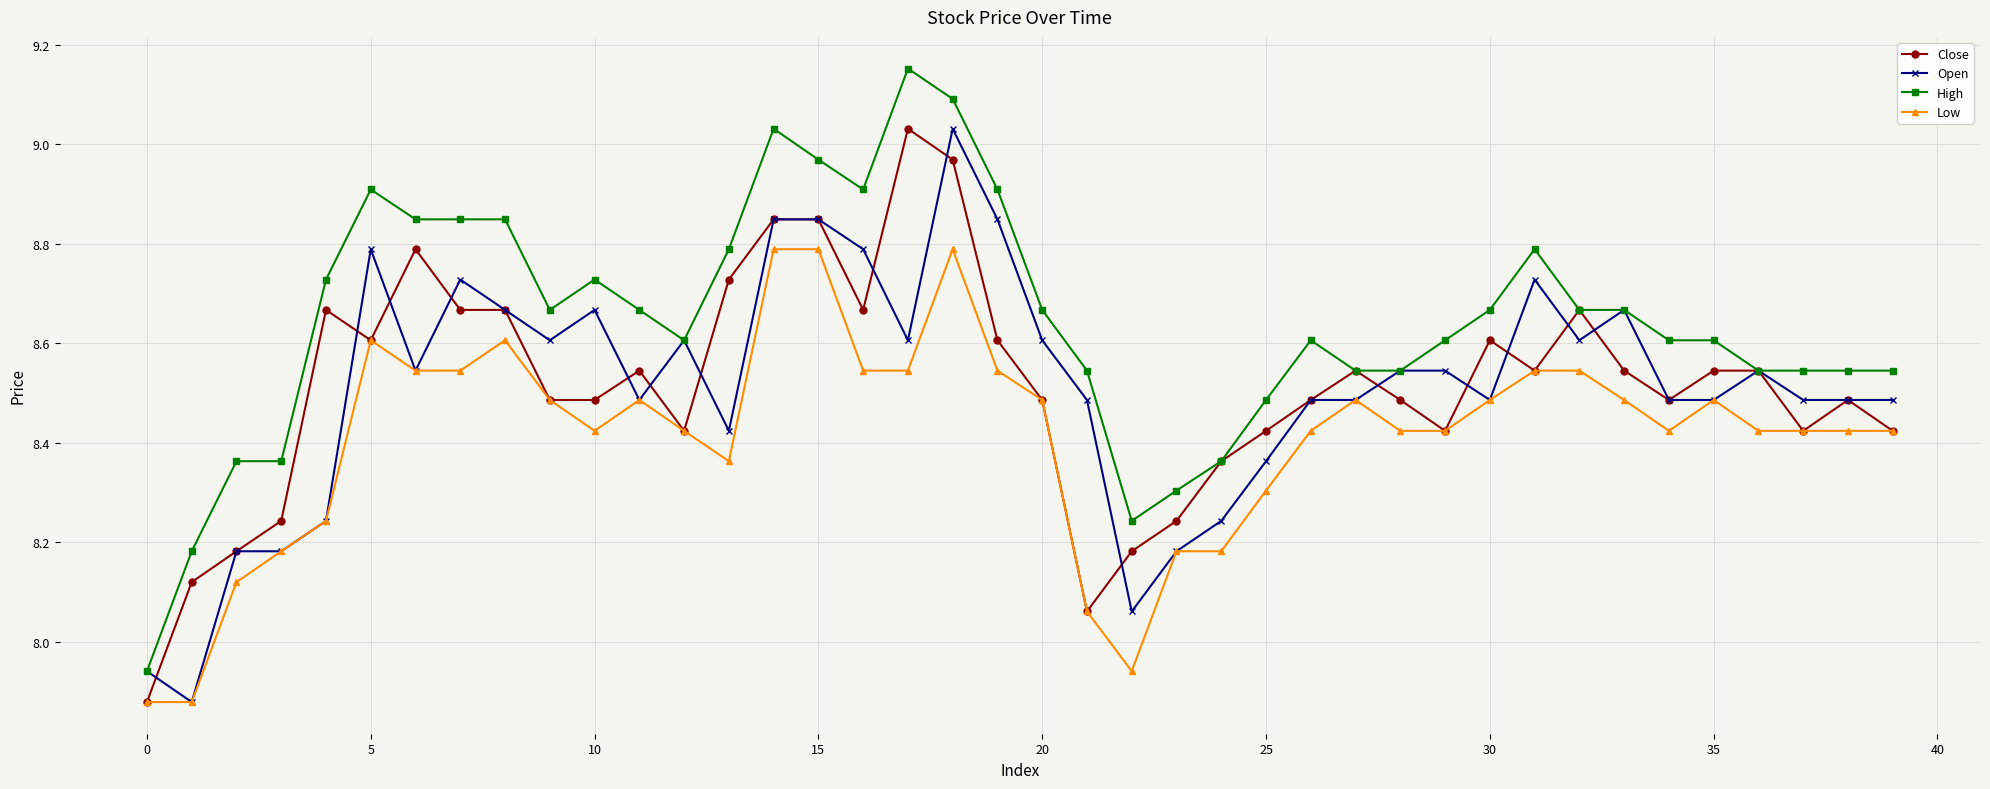

How many data points in Low are above 8?

37